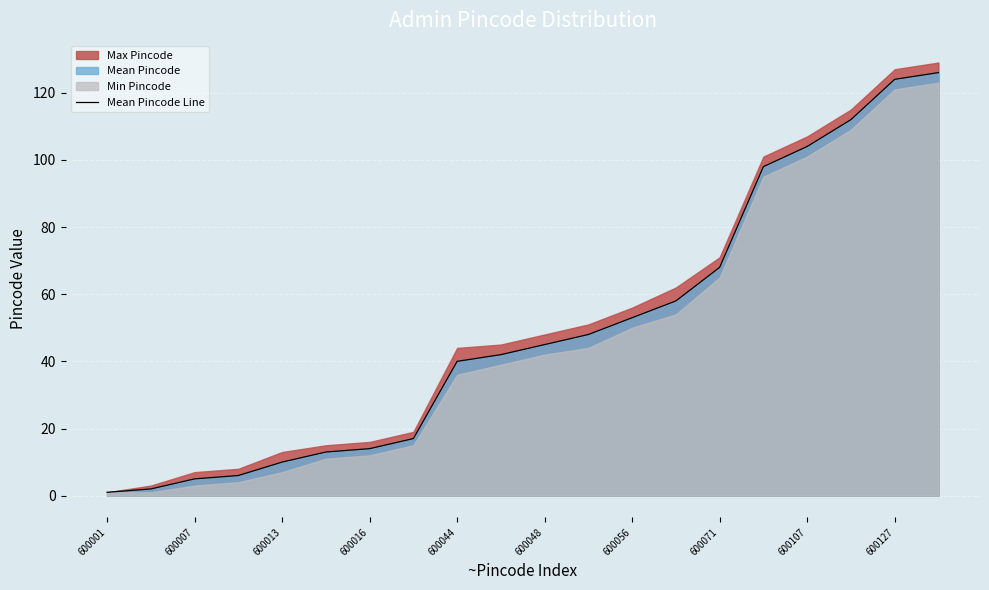

What is the smallest value displayed?

1